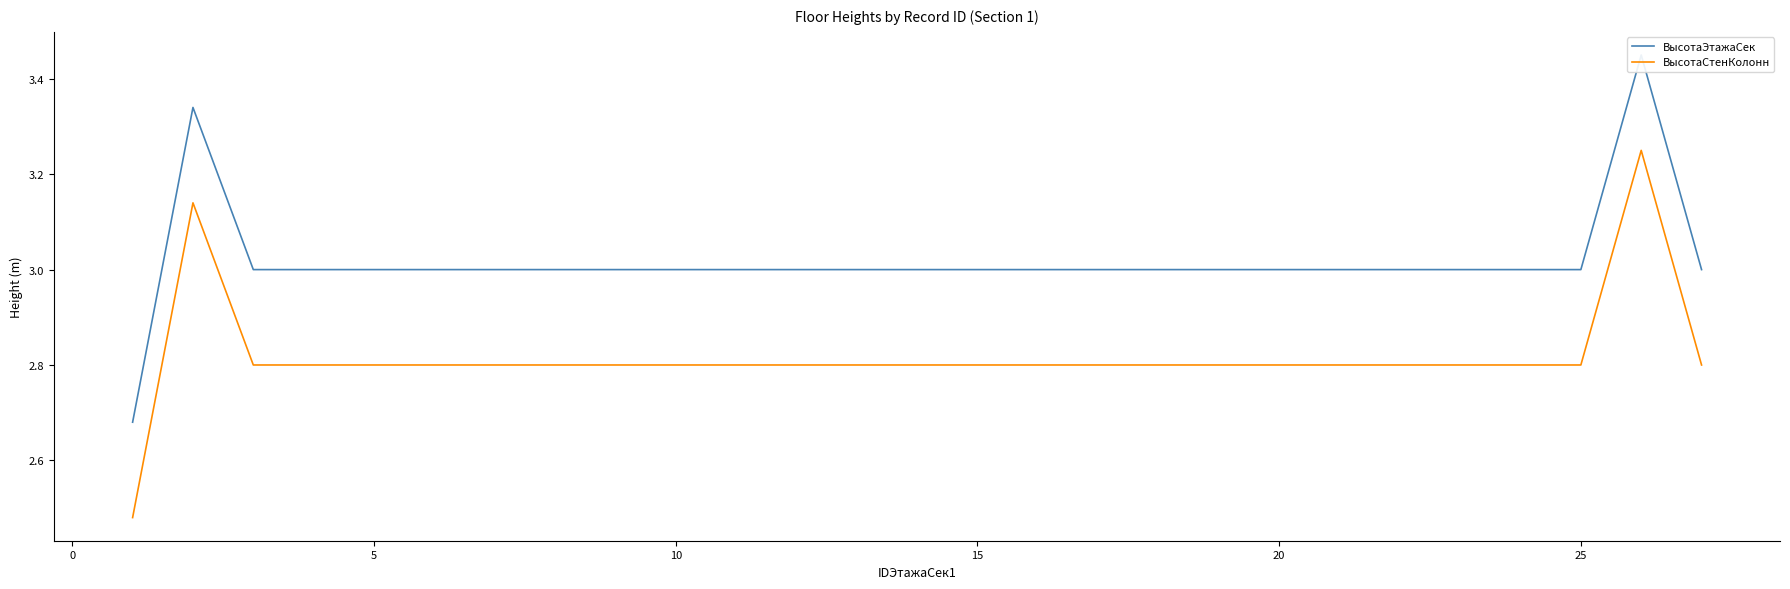

Reading left to right, what are all the values shown in this chart?

ВысотаЭтажаСек: 2.7	3.3	3.0	3.0	3.0	3.0	3.0	3.0	3.0	3.0	3.0	3.0	3.0	3.0	3.0	3.0	3.0	3.0	3.0	3.0	3.0	3.0	3.0	3.0	3.0	3.5	3.0
ВысотаСтенКолонн: 2.5	3.1	2.8	2.8	2.8	2.8	2.8	2.8	2.8	2.8	2.8	2.8	2.8	2.8	2.8	2.8	2.8	2.8	2.8	2.8	2.8	2.8	2.8	2.8	2.8	3.2	2.8